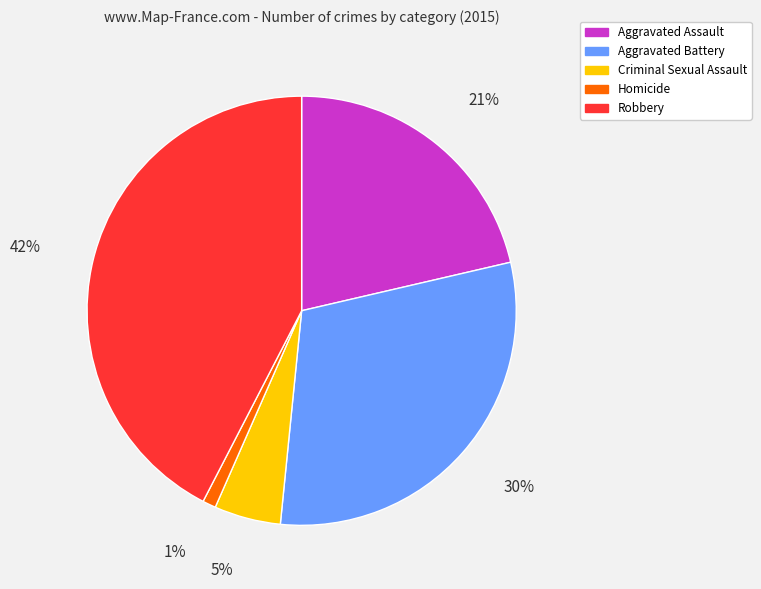

Count the number of slices in the pie.

5